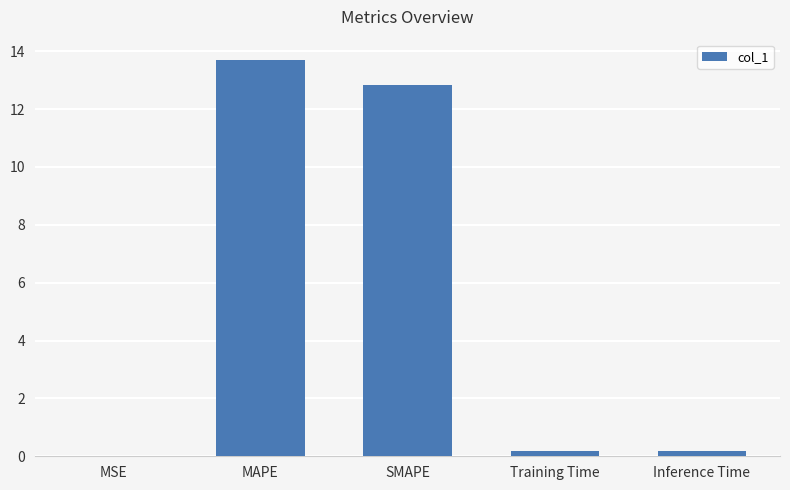

What is the maximum value shown in the chart?

13.7